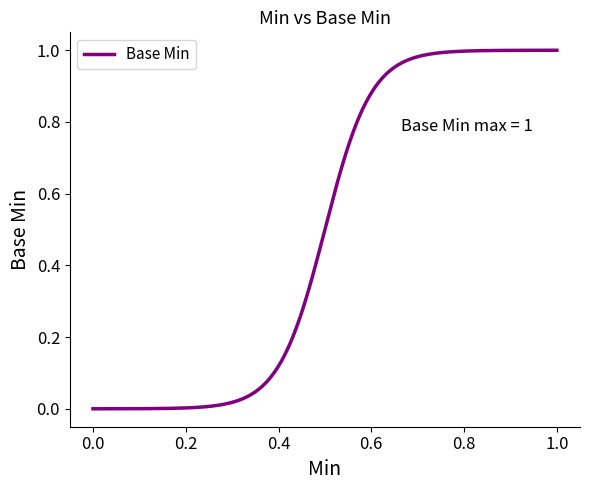

Does the chart display data point markers on the line(s)?

No